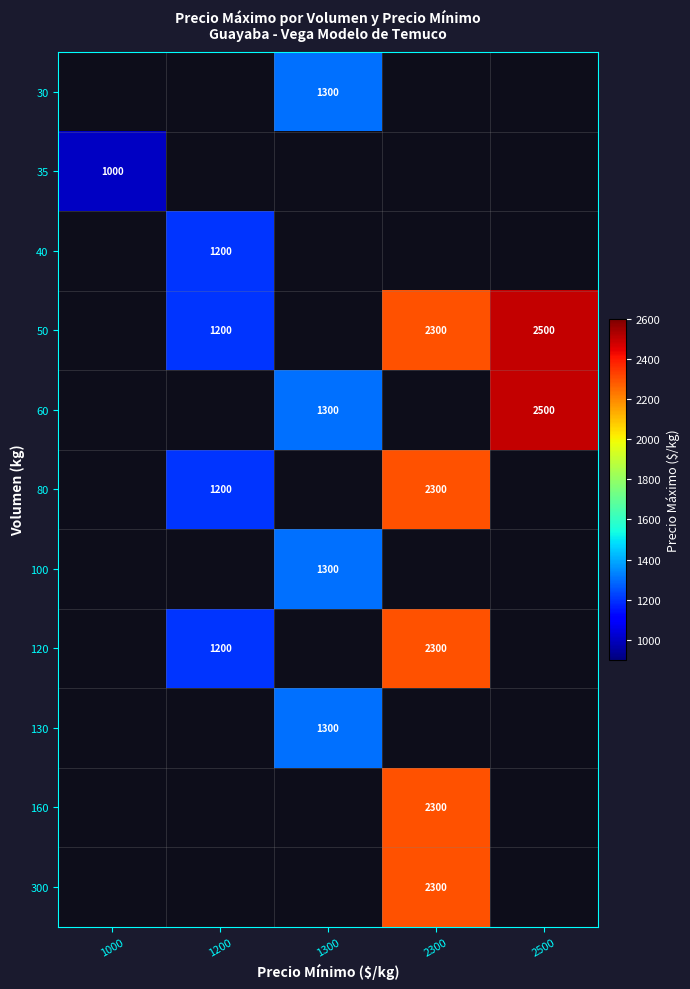

The 80 series shows 880.3 at 2300. True or false?

False